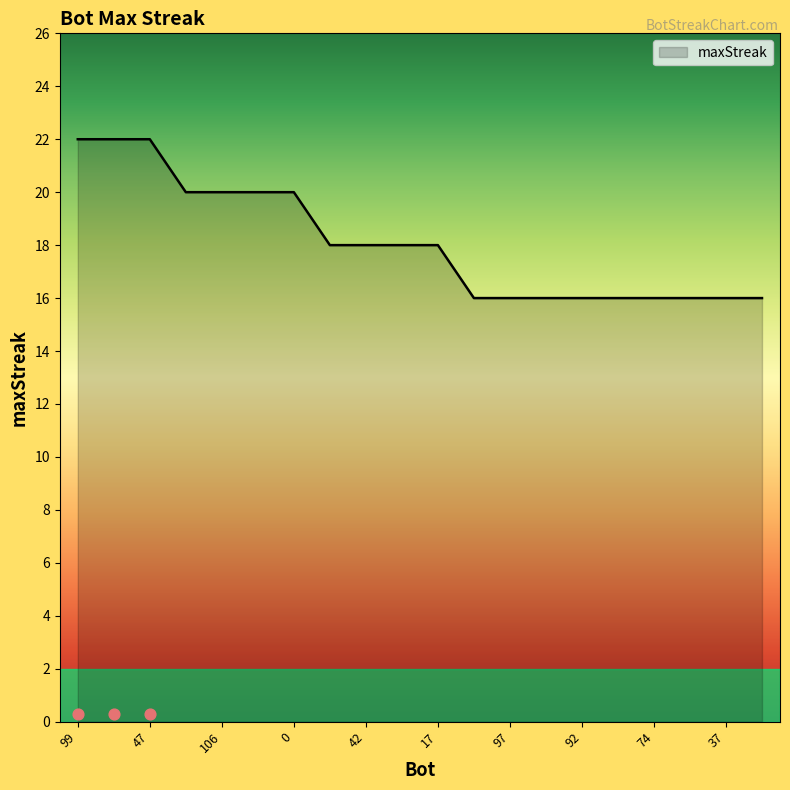

What is the change in value from 42 to 37?

-2